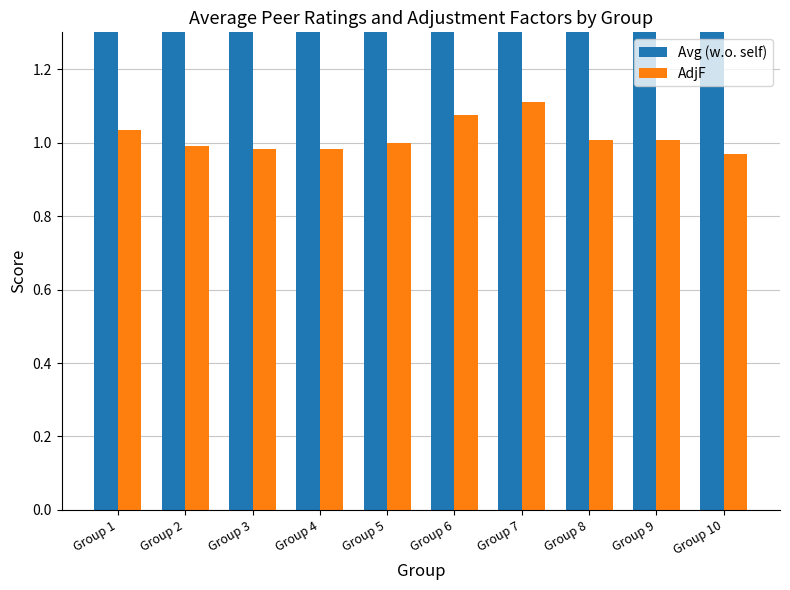

Reading left to right, transcribe all the data shown in this chart.

Avg (w.o. self): Group 1=4.8	Group 2=4.8	Group 3=4.8	Group 4=4.9	Group 5=4.5	Group 6=4.9	Group 7=4.8	Group 8=4.8	Group 9=4.9	Group 10=4.7
AdjF: Group 1=1.0	Group 2=1.0	Group 3=1.0	Group 4=1.0	Group 5=1.0	Group 6=1.1	Group 7=1.1	Group 8=1.0	Group 9=1.0	Group 10=1.0